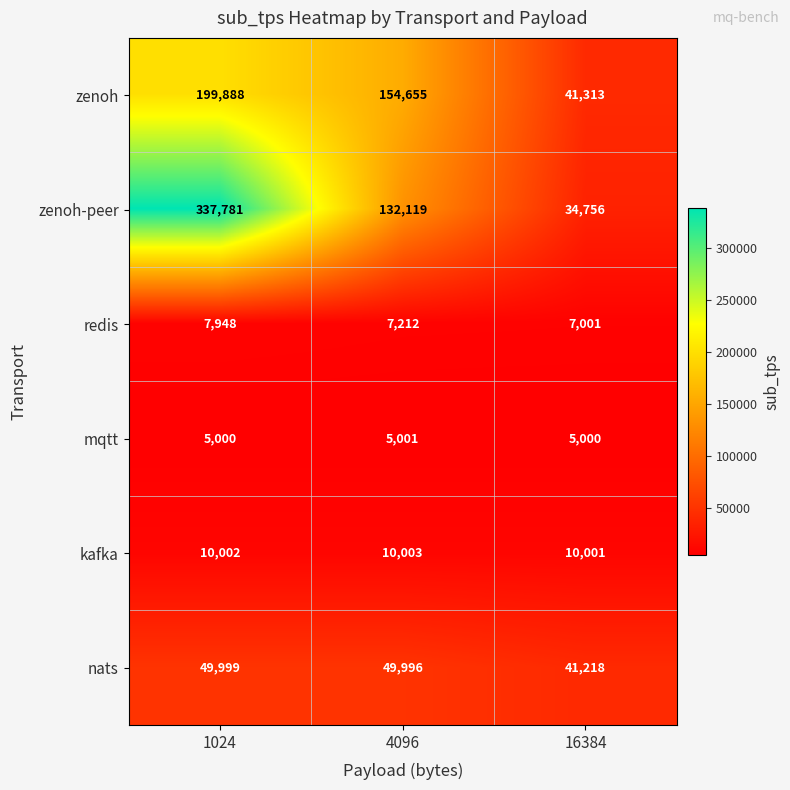

What is the greatest value displayed?

337781